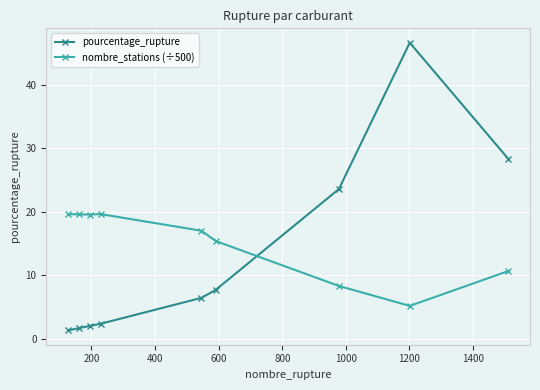

What is the maximum value for pourcentage_rupture?

46.7